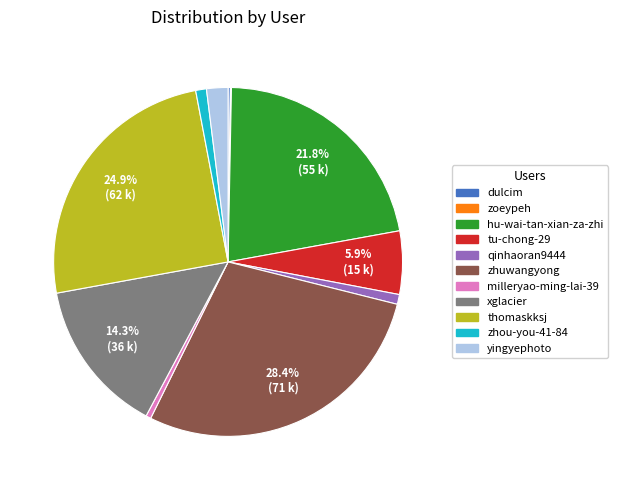

Does thomaskksj account for over 50% of the chart?

No